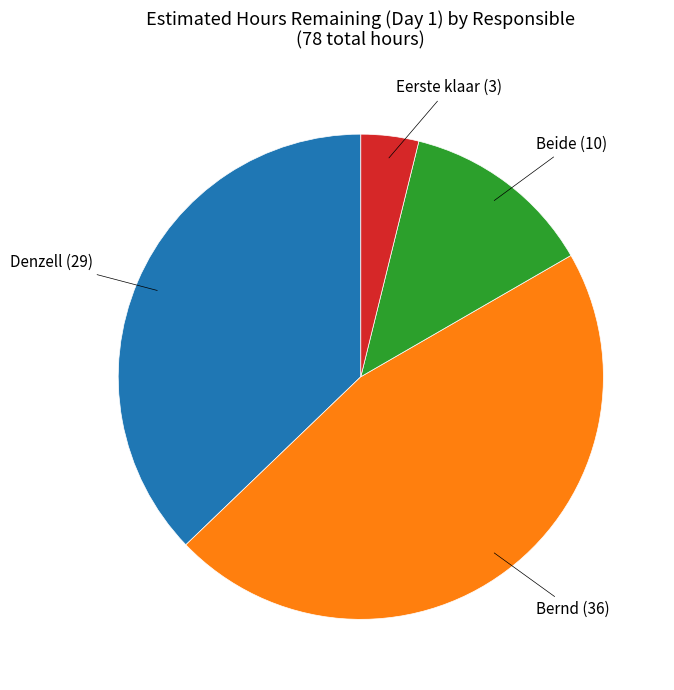

Does any single category account for the majority?

No